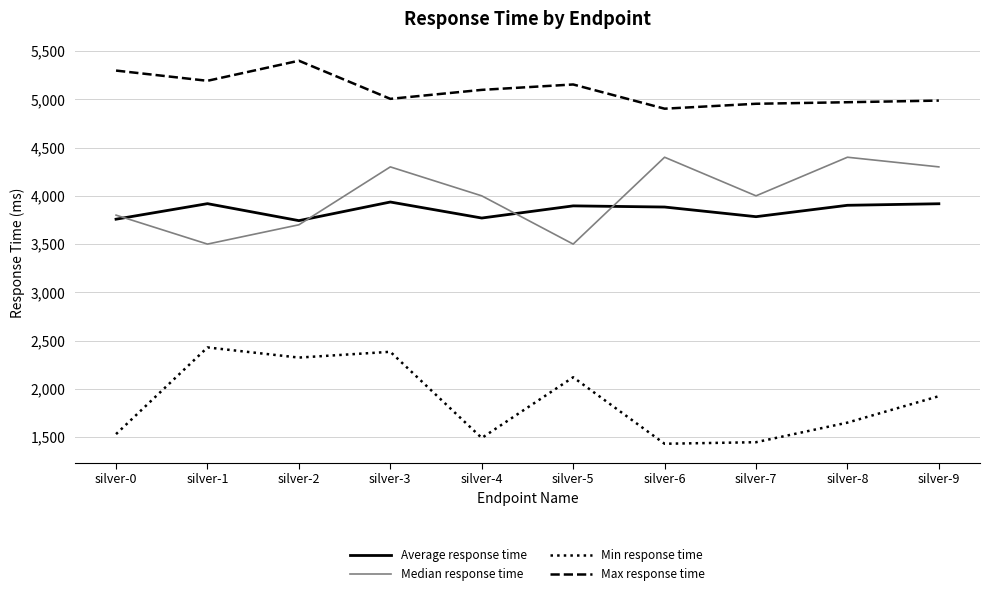

What is the minimum value shown in the chart?

1431